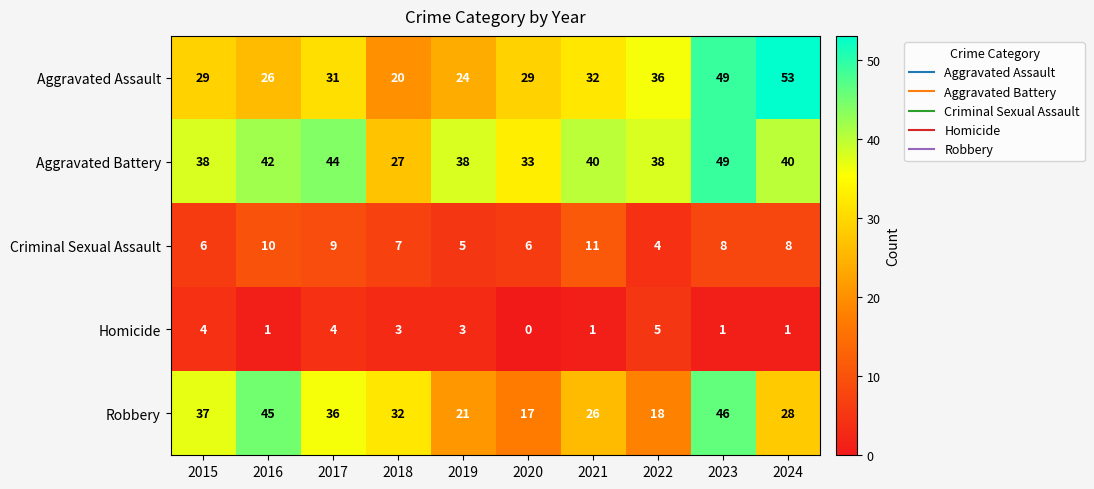

What is the total value across all series at 2015?

114